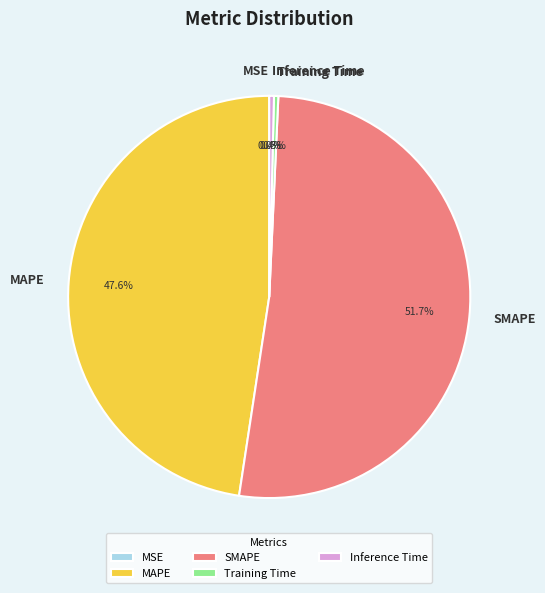

Which slice is the largest?

SMAPE